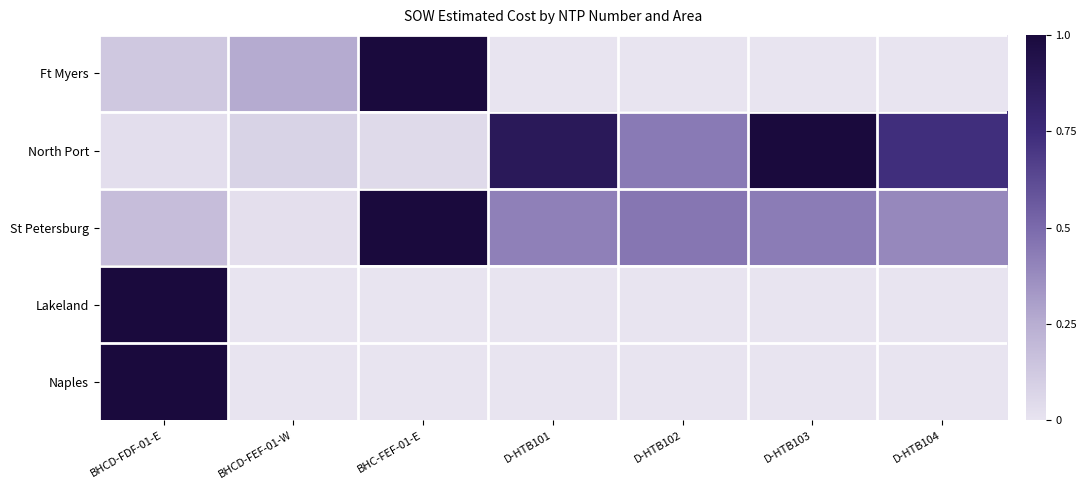

At which category is the sum across all series the highest?

BHCD-FDF-01-E